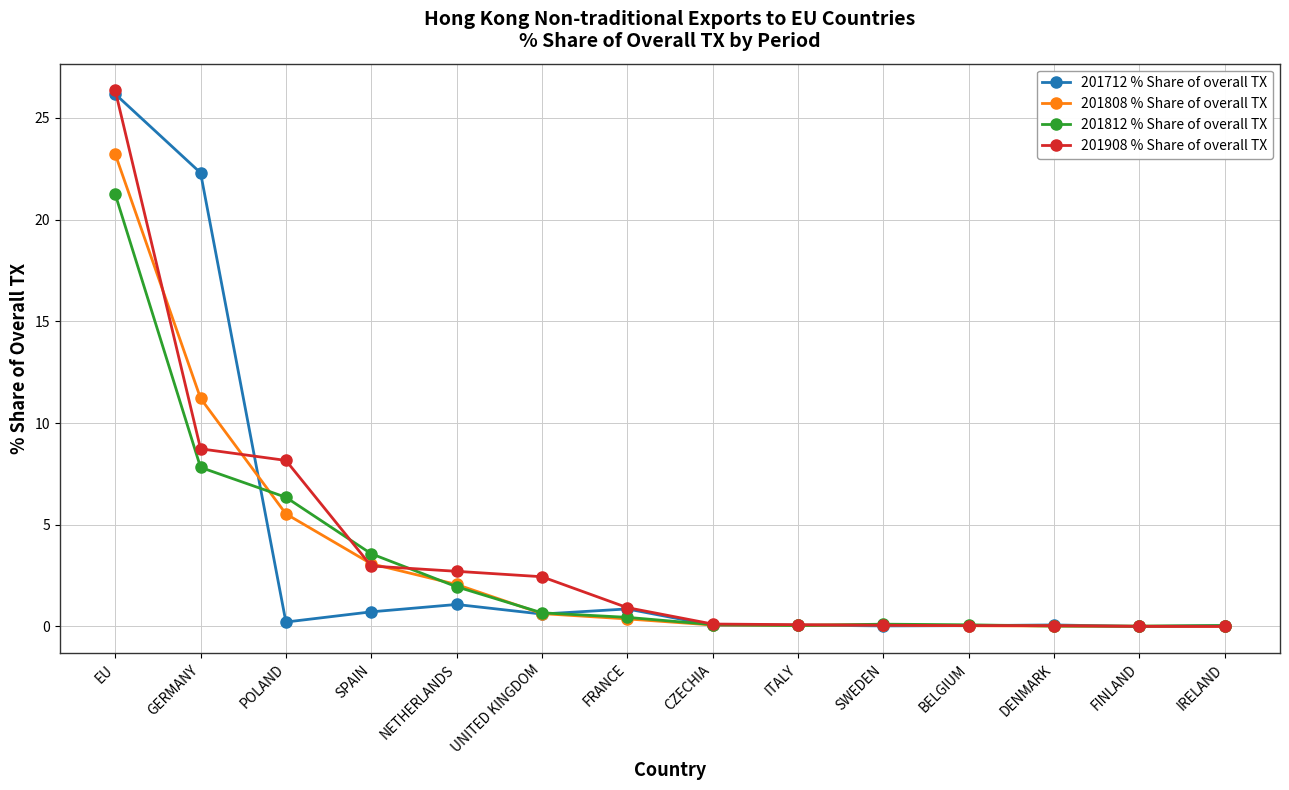

Which series has the widest spread of values?

201908 % Share of overall TX